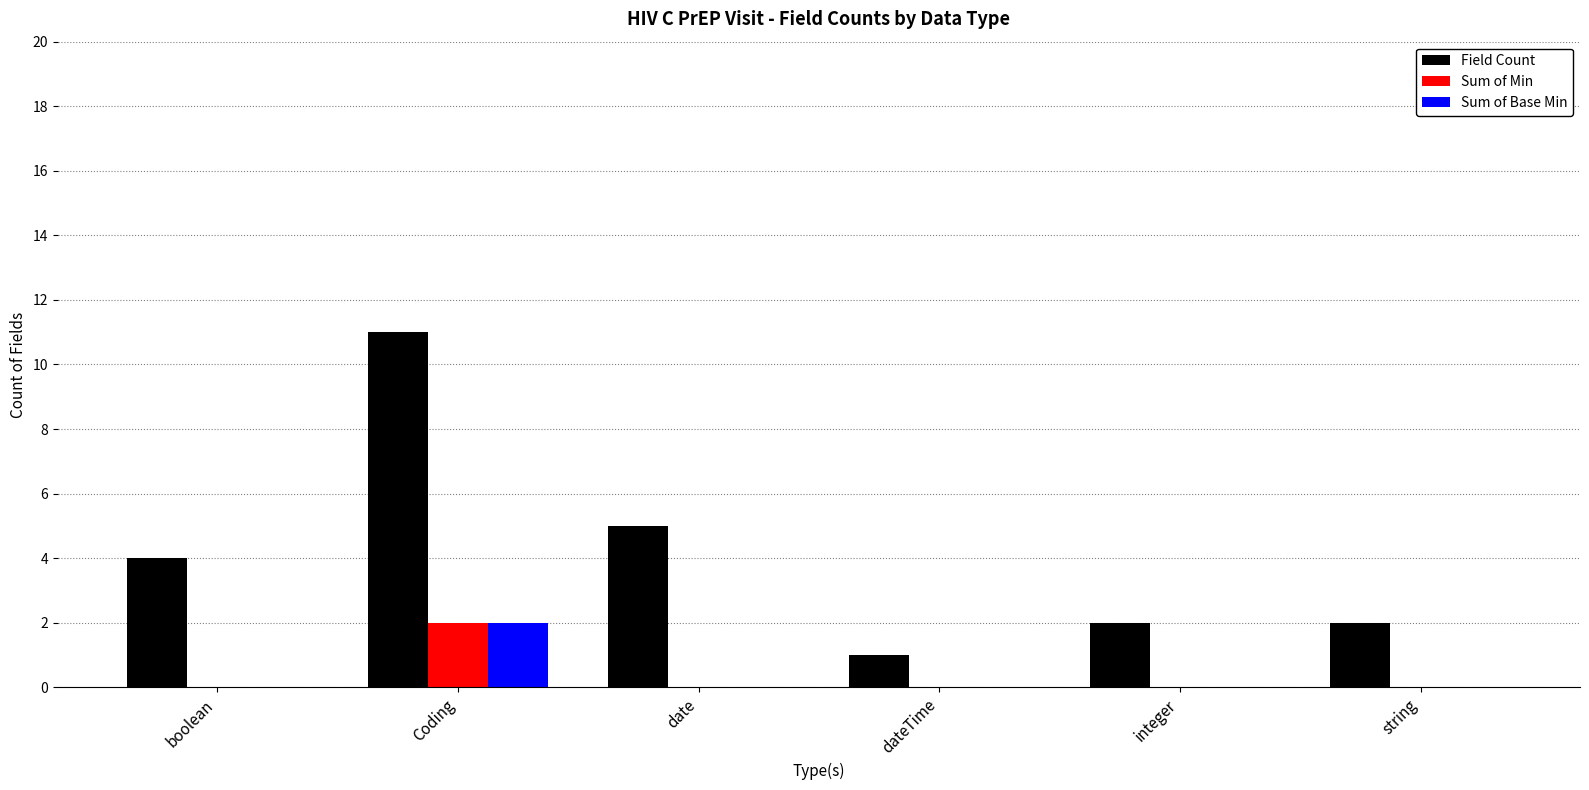

Is the value of Field Count at date greater than the value of Sum of Min at boolean?

Yes